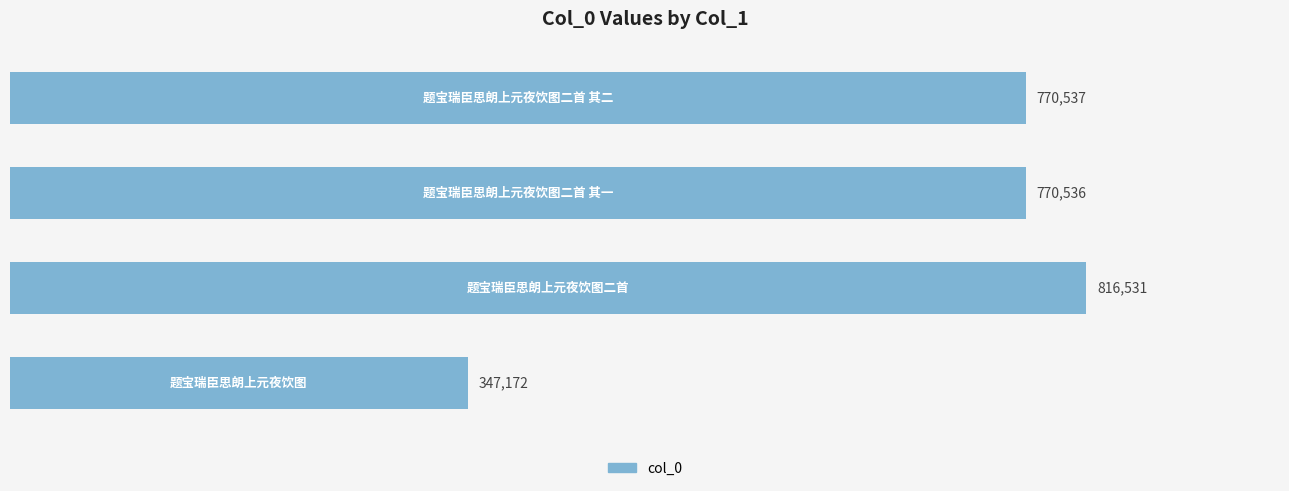

What is the sum of all values?

2704776